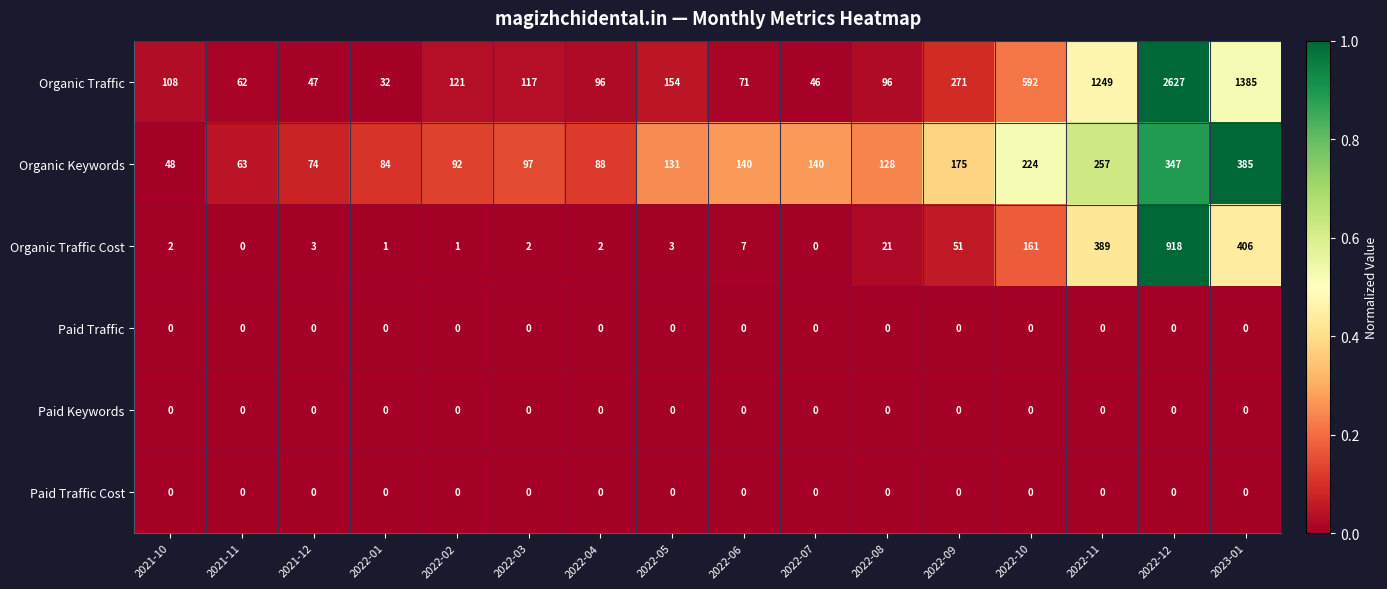

At which label does Organic Traffic first exceed 117?

2022-02